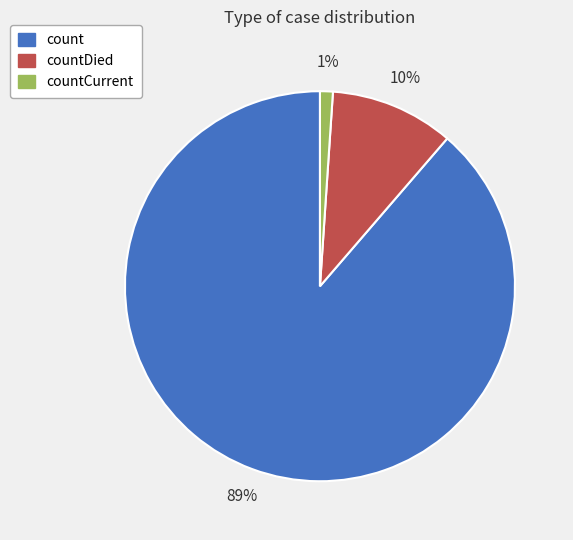

Do countCurrent and count together represent more than half of the pie?

Yes